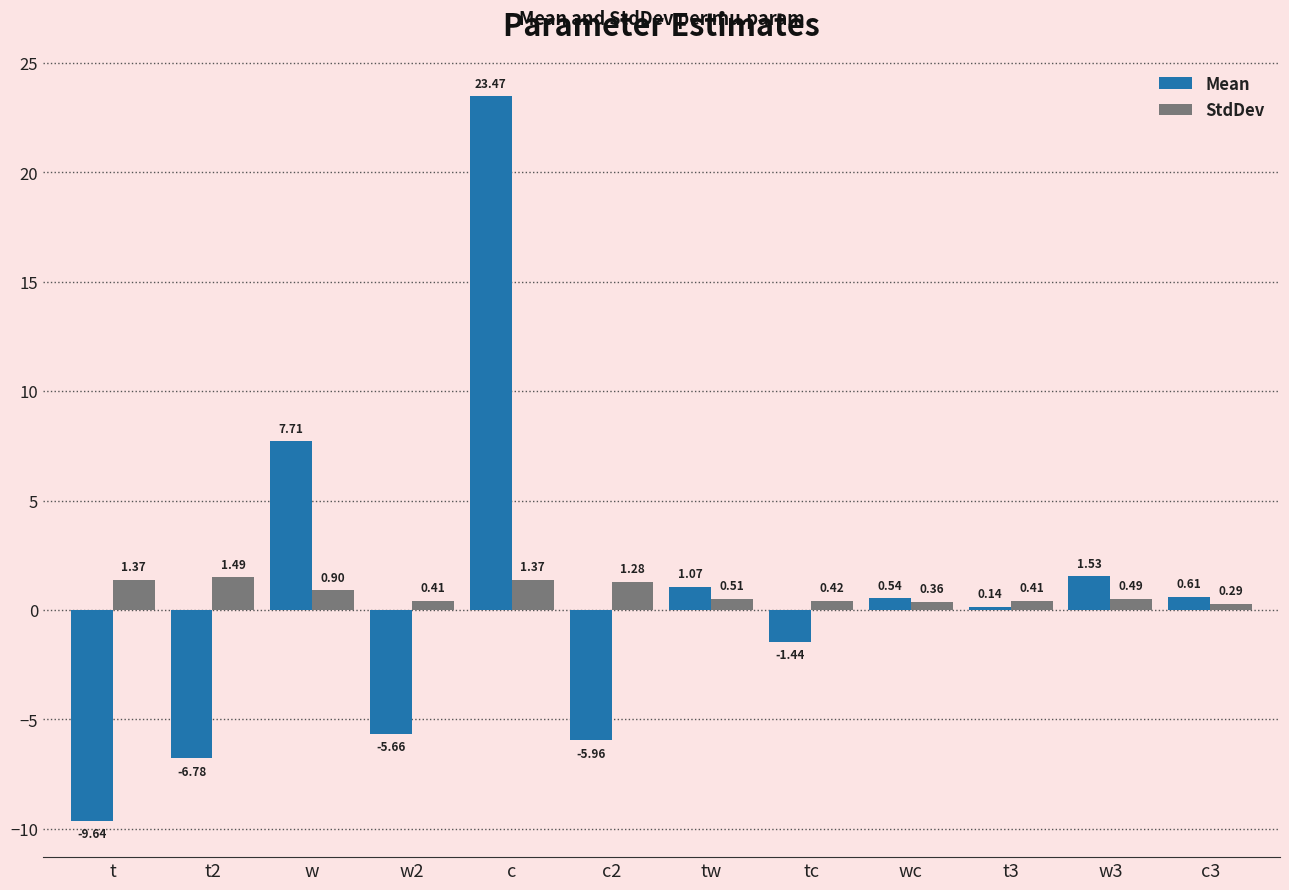

Rank the series at wc from lowest to highest value.

StdDev, Mean